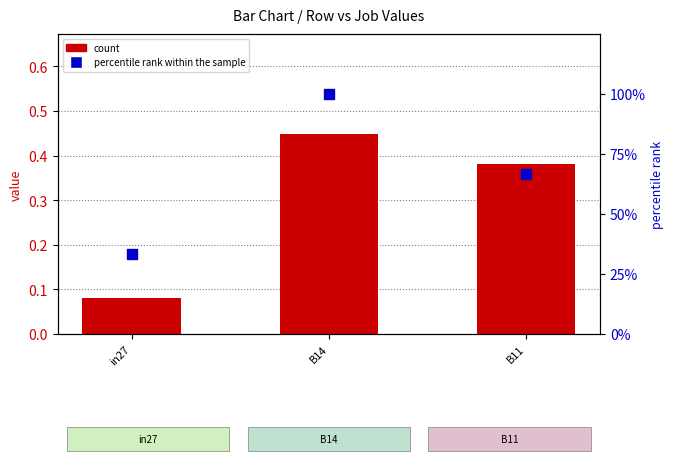

Is the value of percentile rank within the sample at in27 greater than the value of count at B14?

Yes